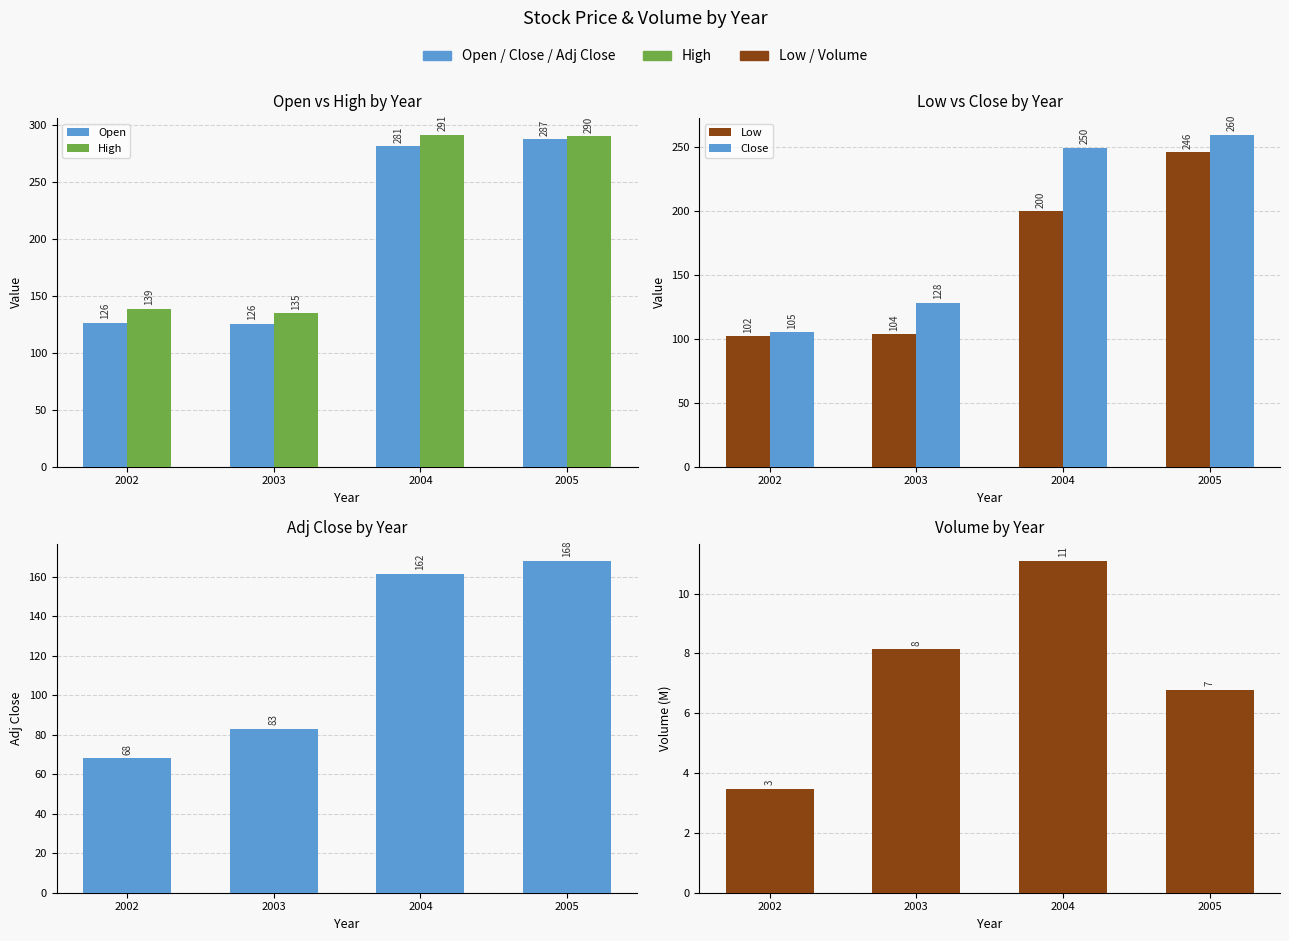

The value of Open at 2003 is 125.5. True or false?

True